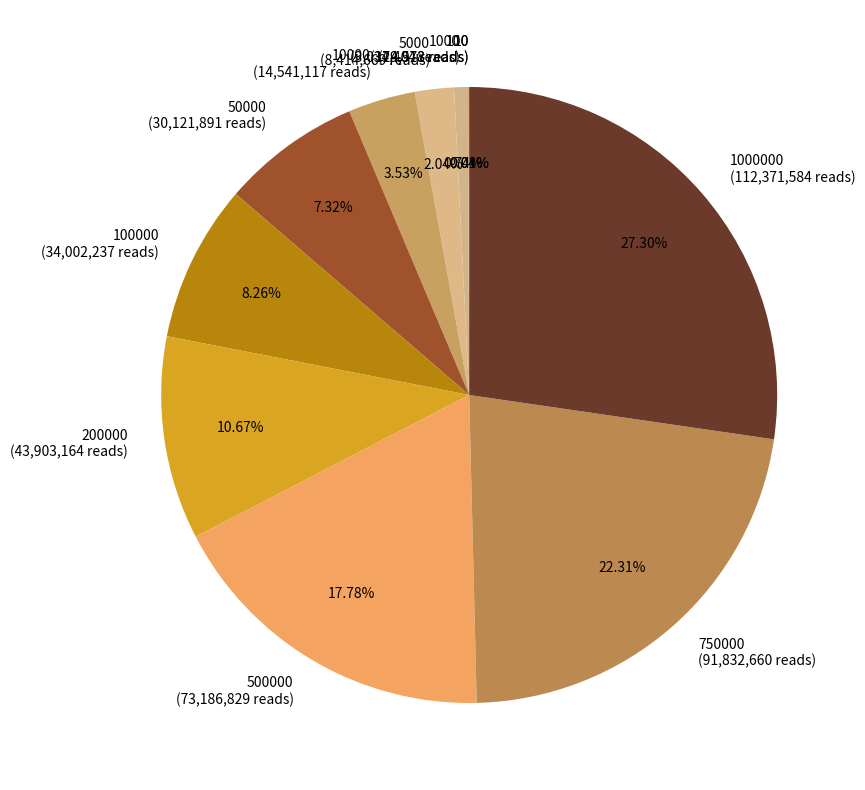

Does 750000 (91,832,660 reads) represent more than half of the total?

No